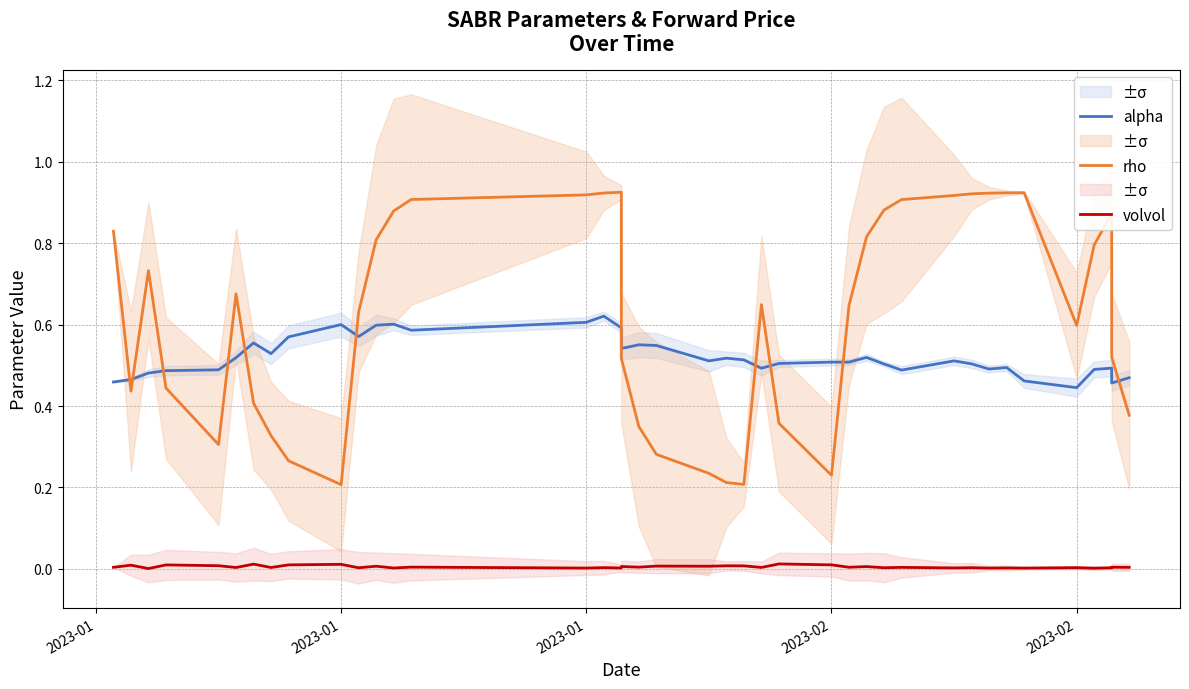

Does the chart have visible grid lines?

Yes